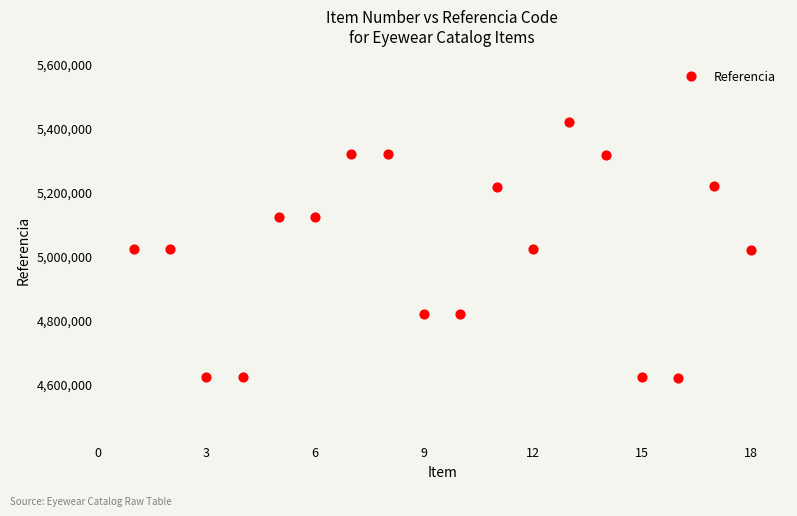

What is the range of X values (max minus min)?

17